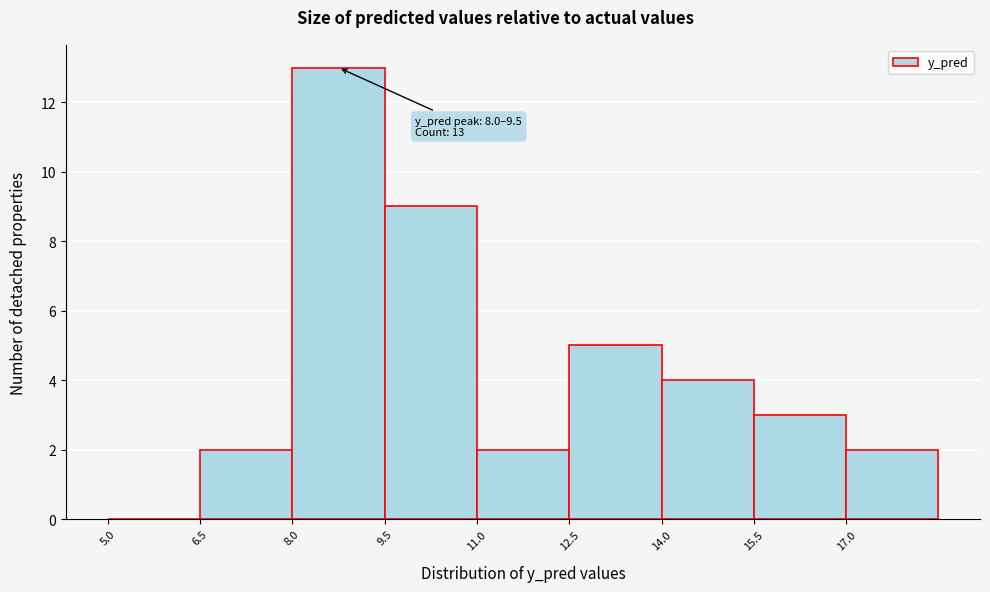

Over which range of the x-axis is the bar tallest?

8.0 to 9.5